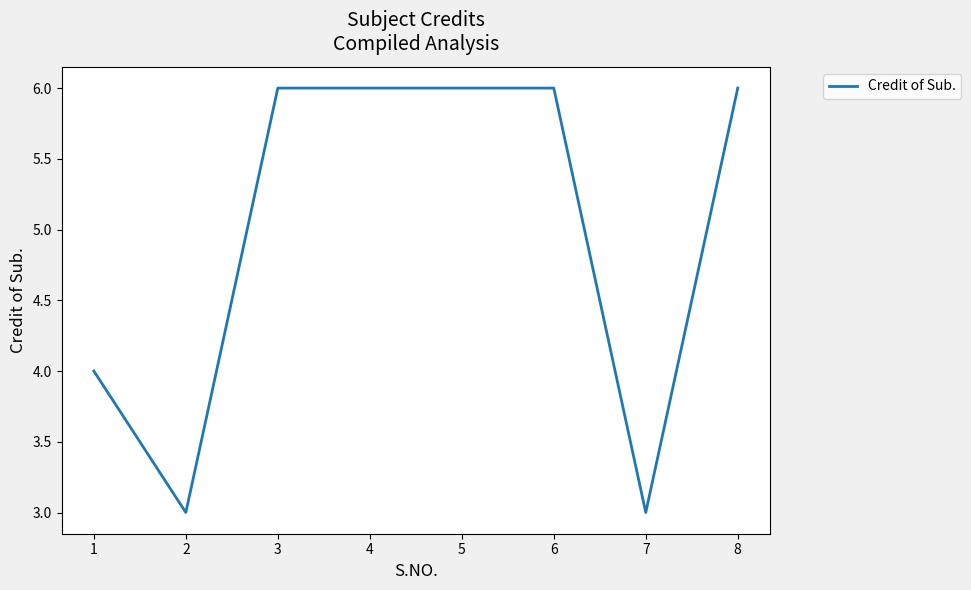

What is the greatest value displayed?

6